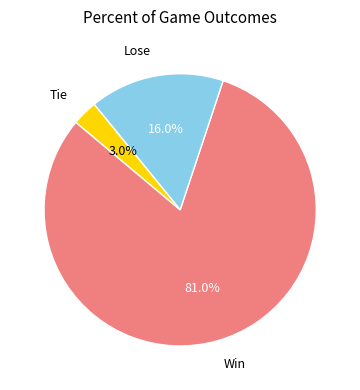

Combined, what portion of the pie is Lose and Tie?

19.0%